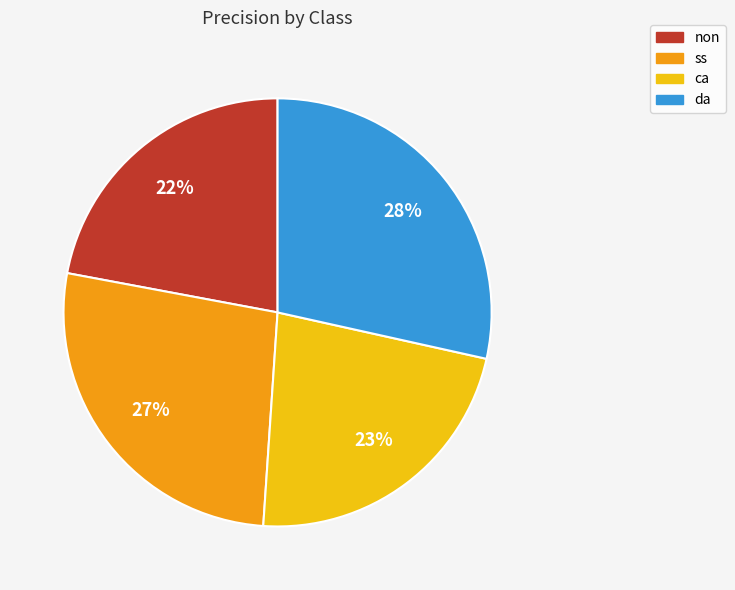

To the nearest percent, what percentage of the pie is da?

28%